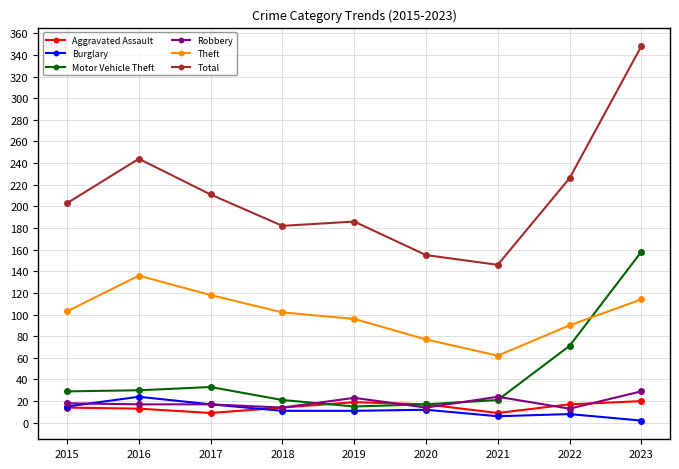

True or false: Robbery and Total cross at least once.

False